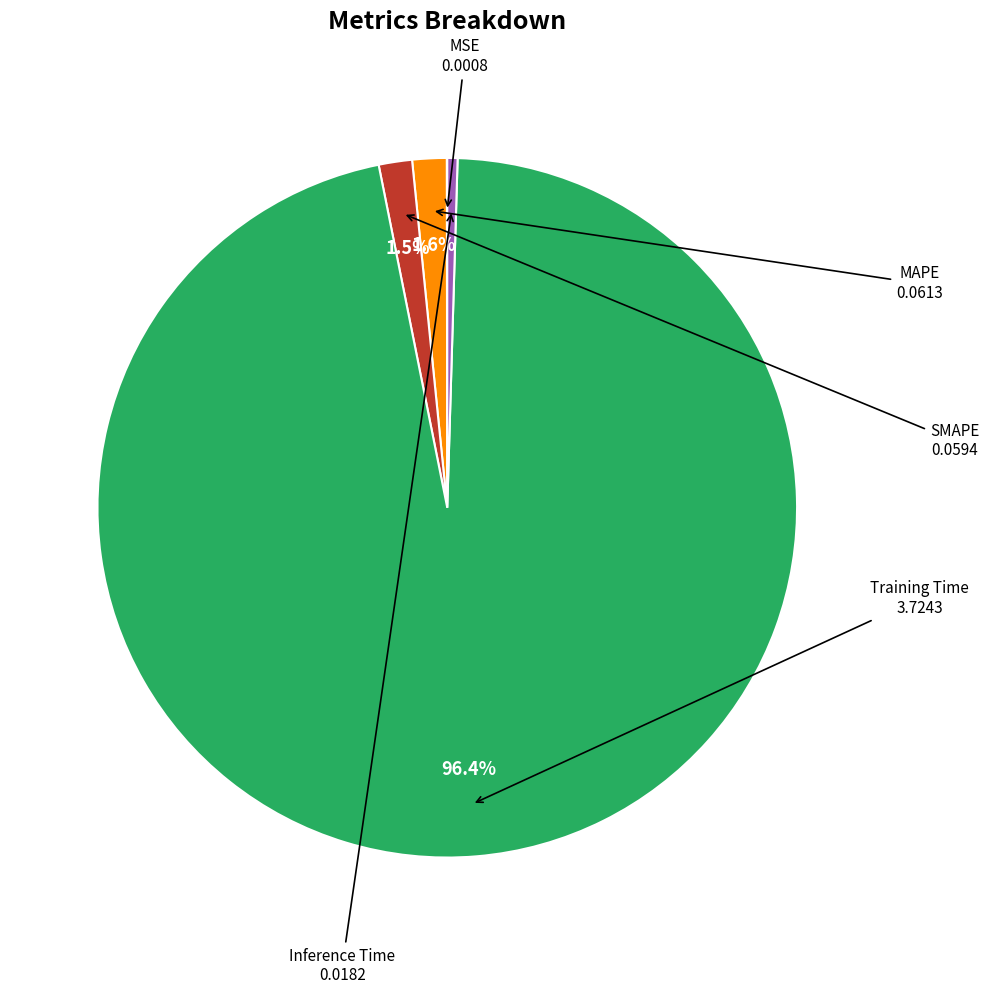

Is there any slice that represents more than half of the pie?

Yes